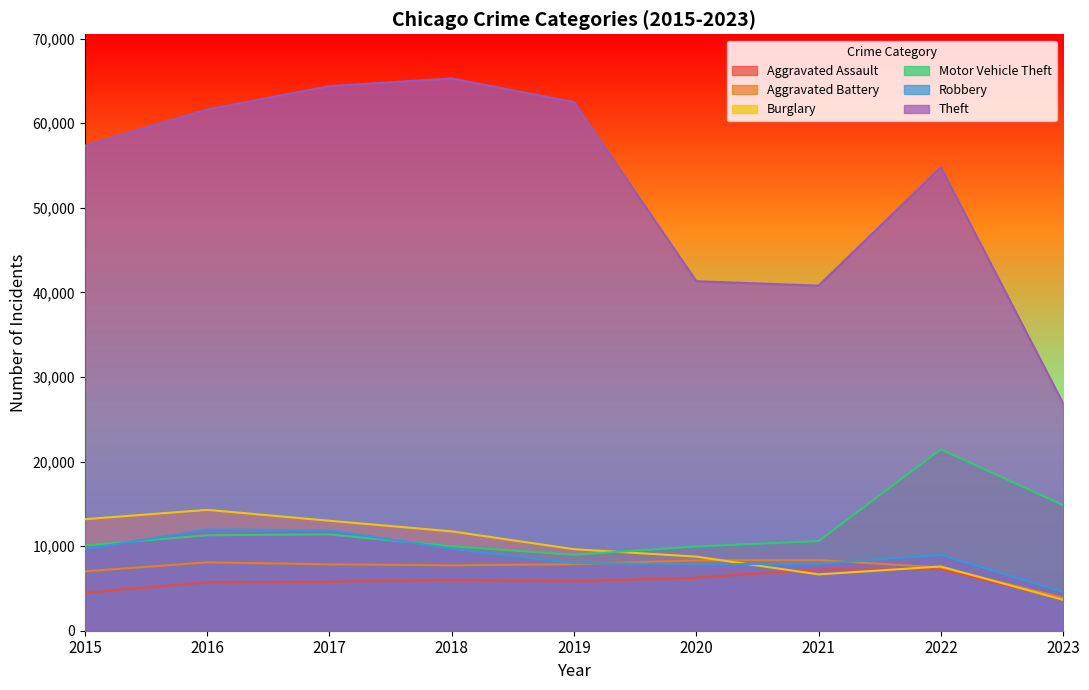

What is the value of the Aggravated Assault point at the 7th from the left?

7243